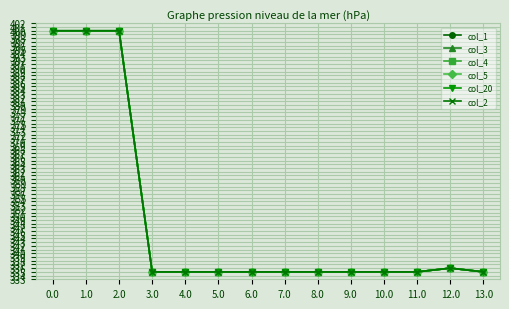

Does the chart have visible grid lines?

Yes